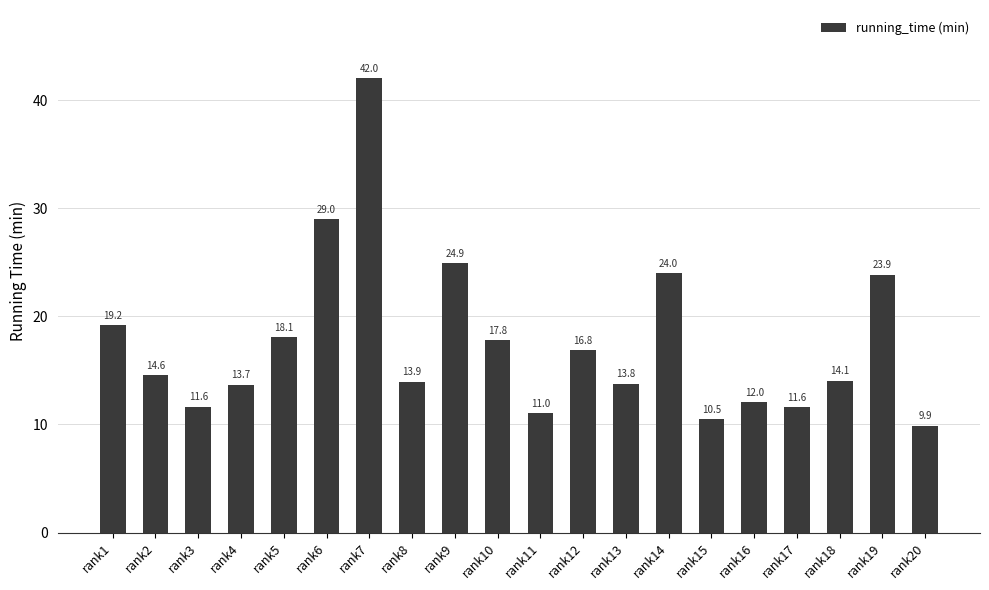

What is the change in value from rank1 to rank6?

+9.8